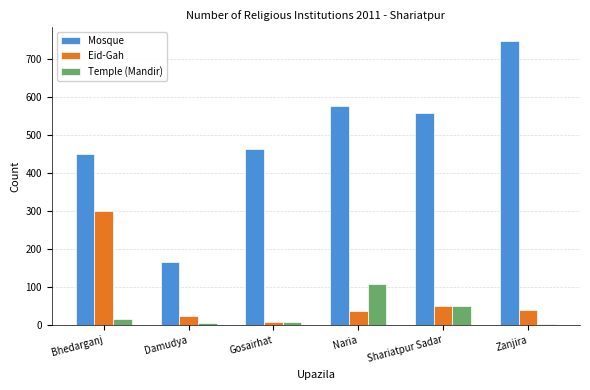

True or false: Mosque has a value of 450 at Bhedarganj.

True